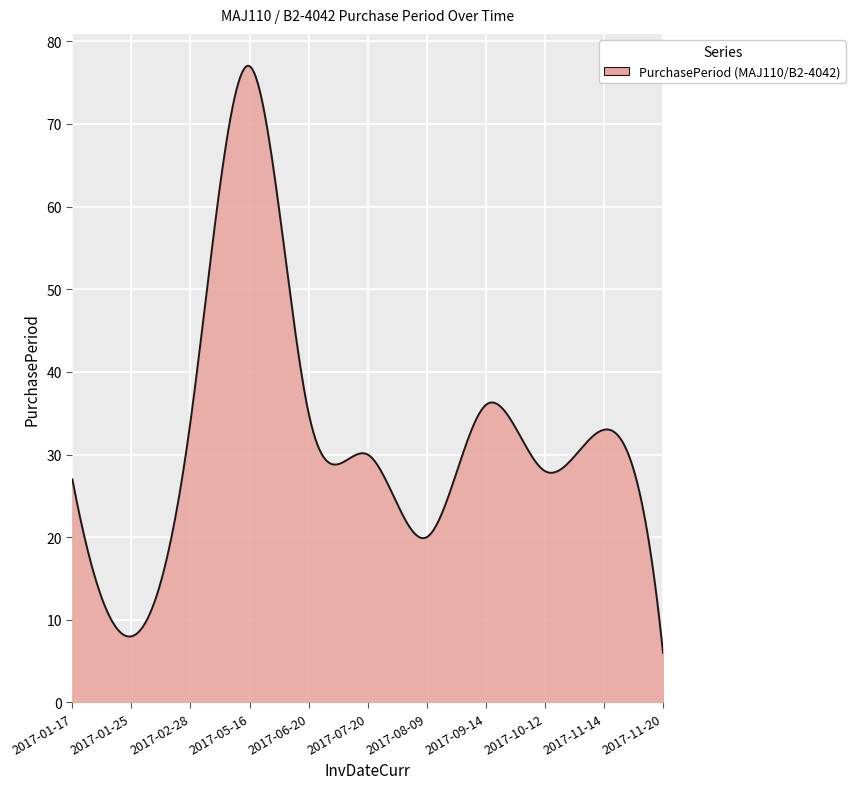

How many series are shown in this chart?

1